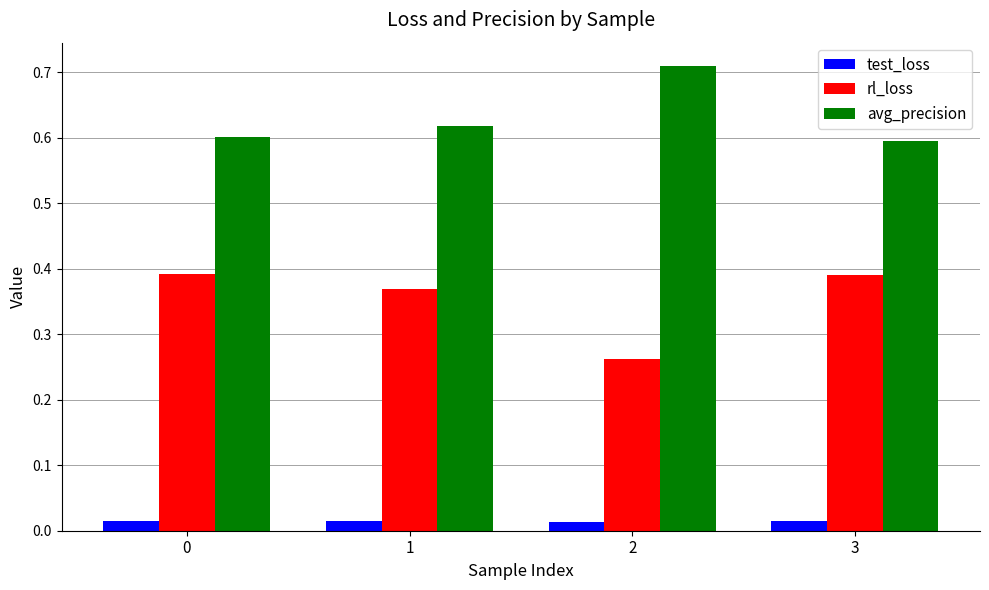

What is the sum of the avg_precision values at 0 and 1?

1.2